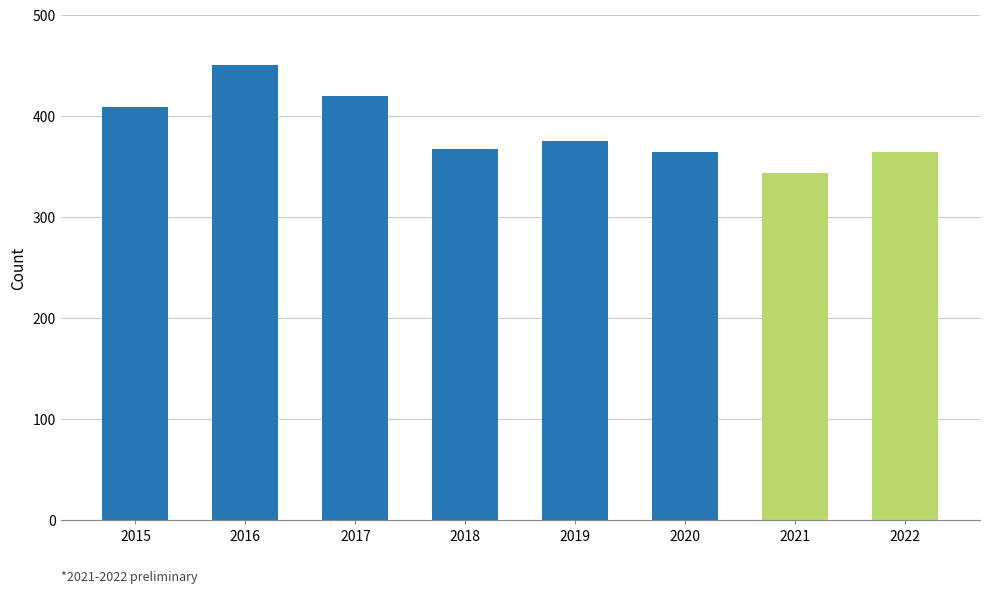

At which label does the data first exceed 375?

2015